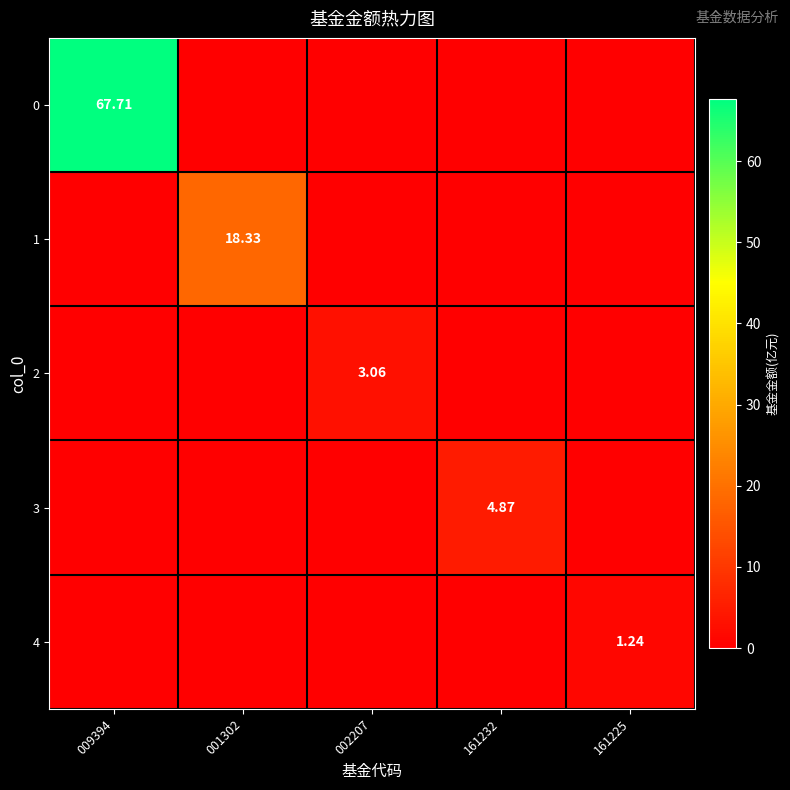

What is the maximum value shown in the chart?

67.7